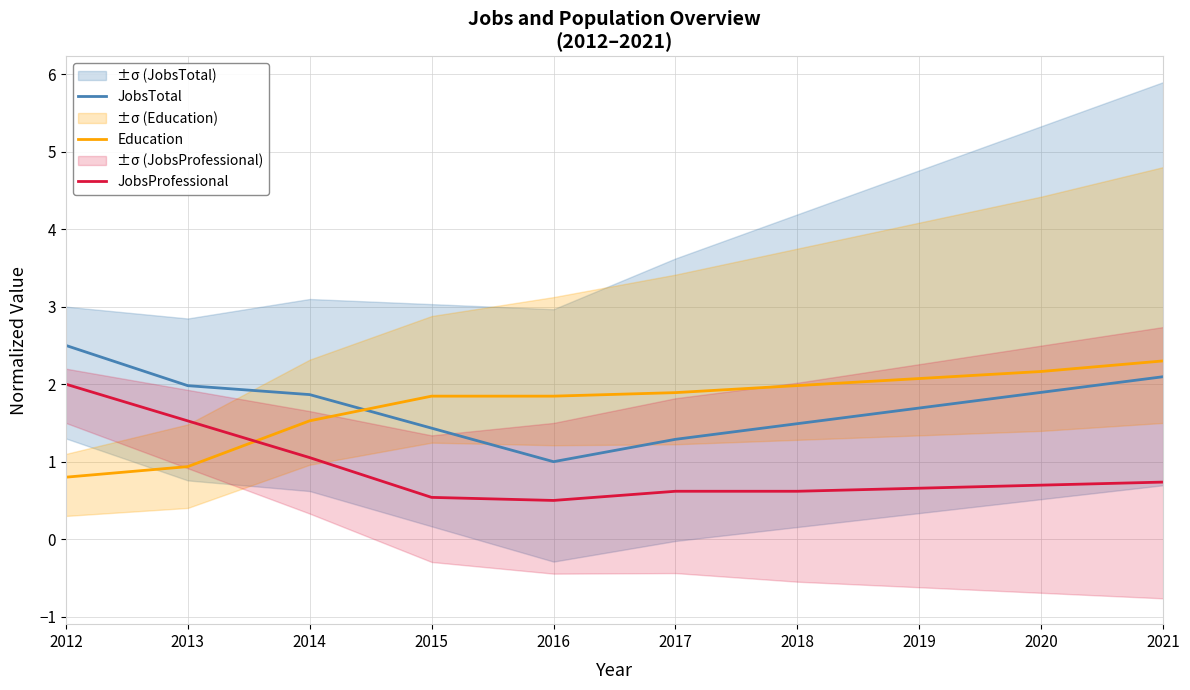

Which series has the largest range (max minus min)?

JobsTotal